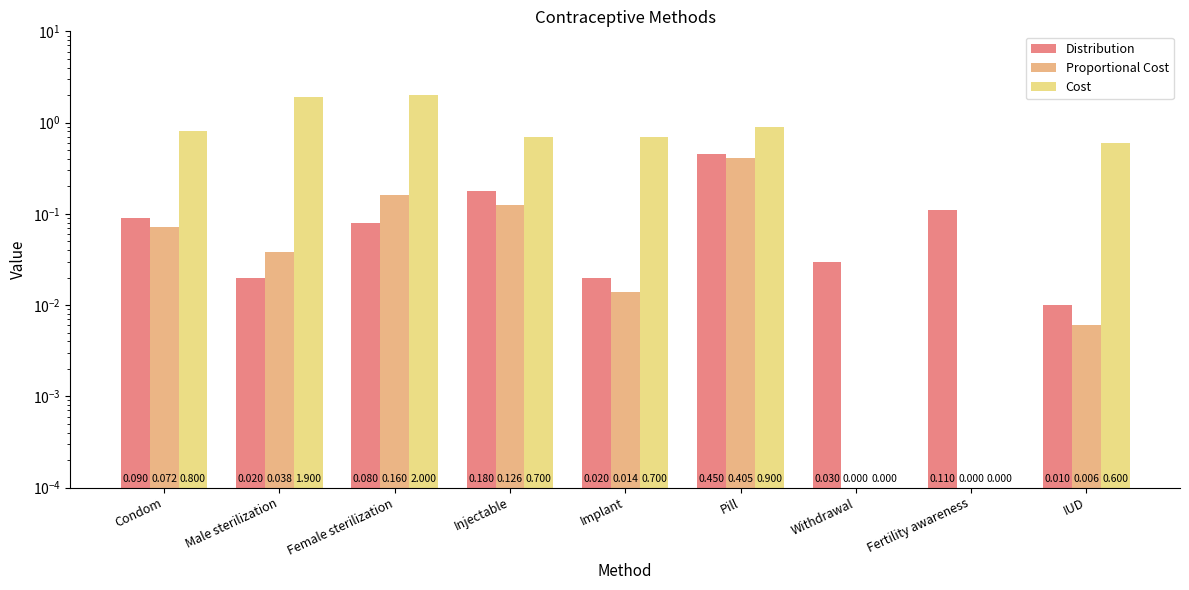

What is the label of the 9th bar from the left?

IUD